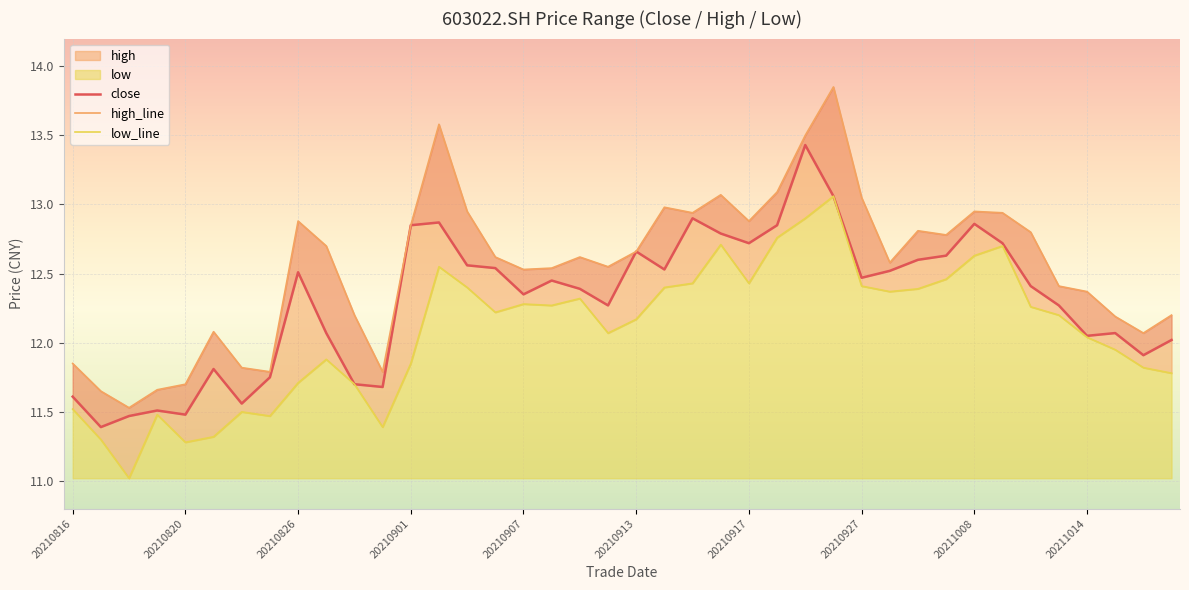

At which category is the sum across all series the highest?

27